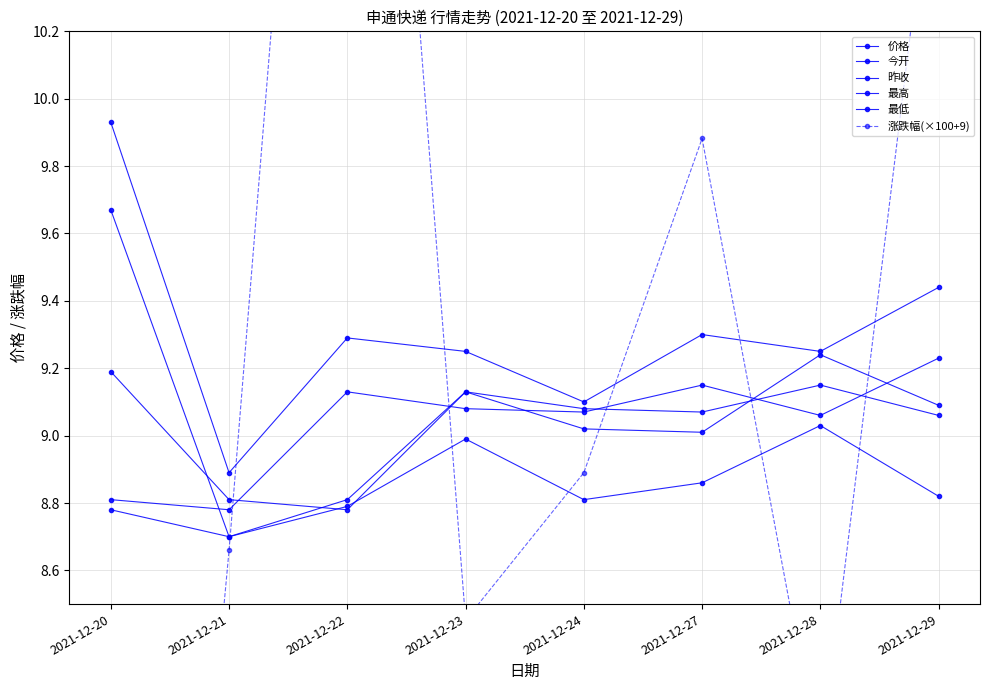

What is the total value across all series at 2021-12-29?

56.5